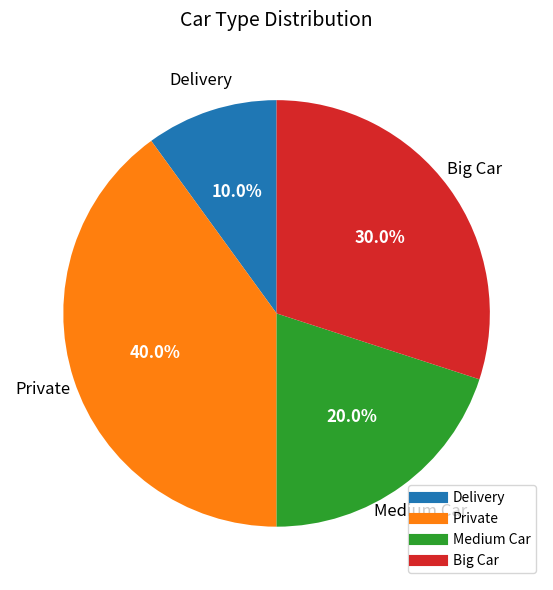

What is the total percentage of Medium Car and Delivery?

30.0%